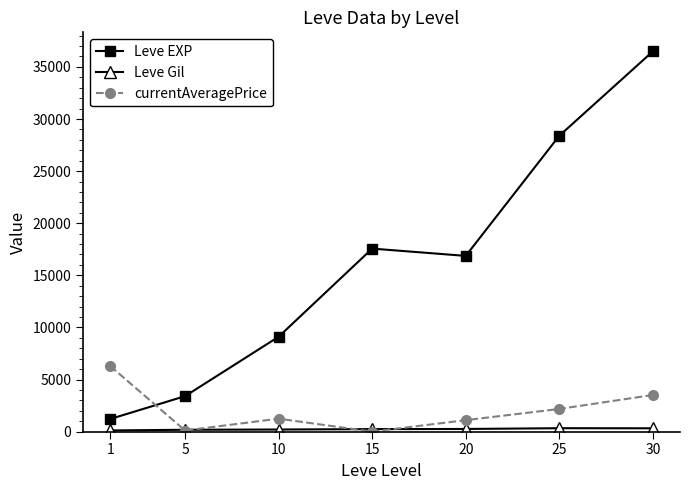

What is the total value across all series at 10?

10553.4